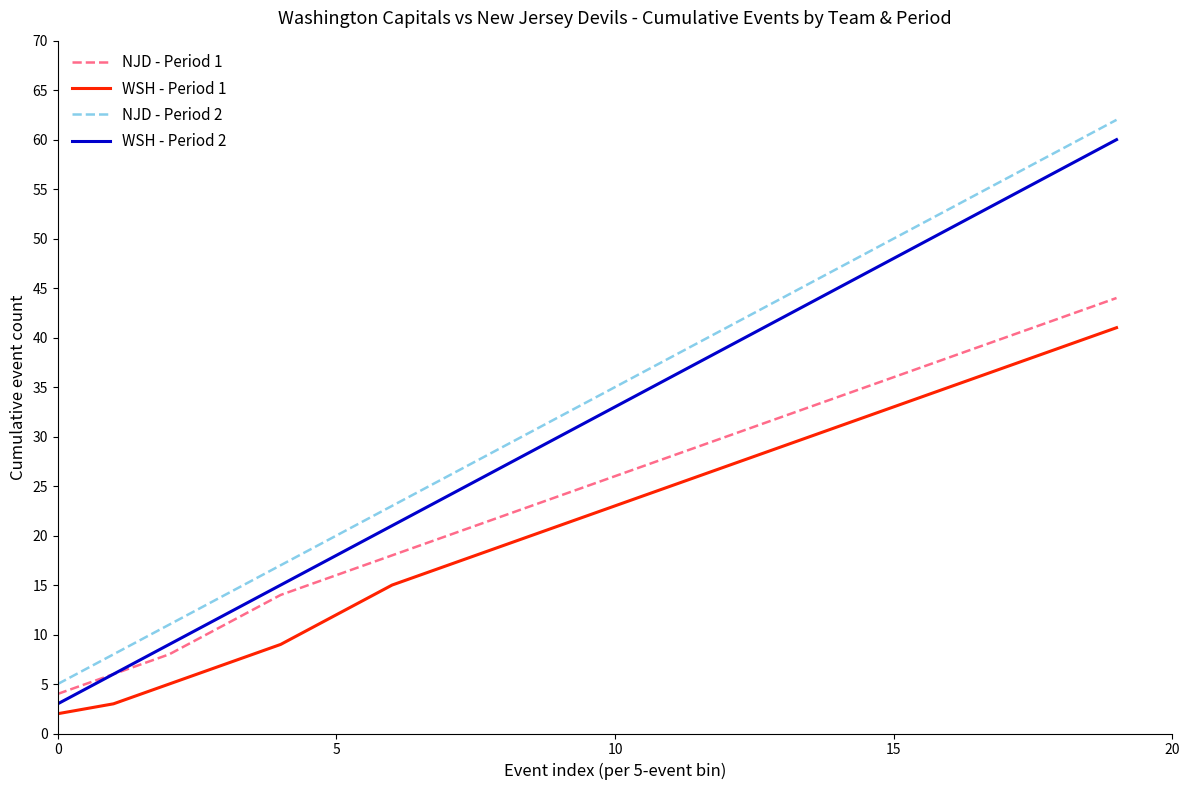

True or false: WSH - Period 2 and NJD - Period 2 cross at least once.

False